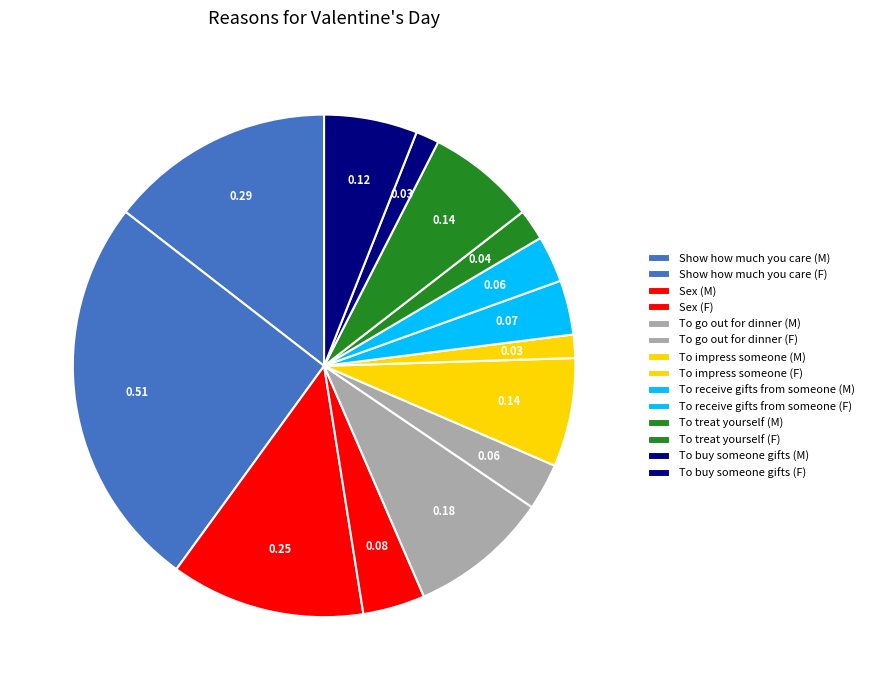

How many segments does this pie chart have?

14